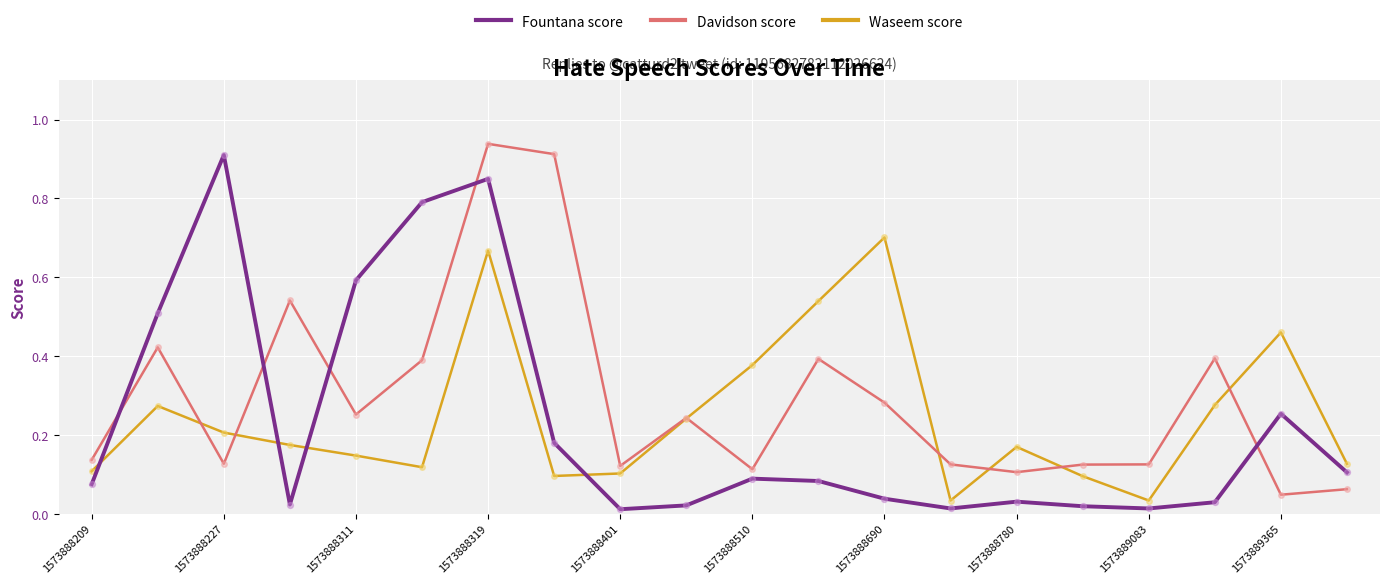

Which series has the largest total across all categories?

Davidson score